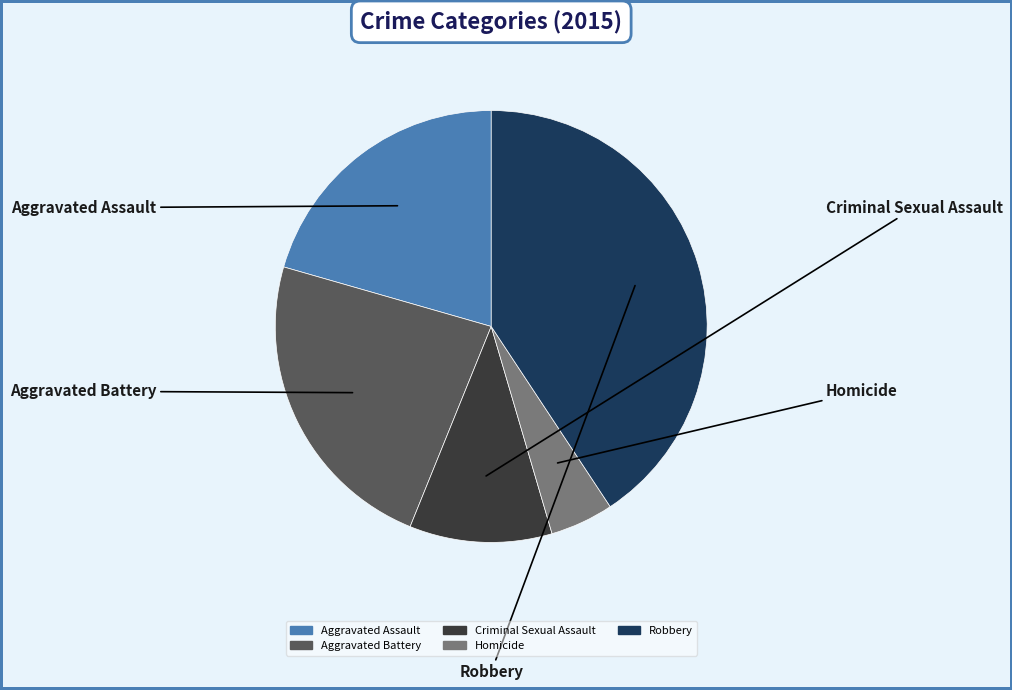

True or false: Aggravated Assault accounts for 8% of the total.

False